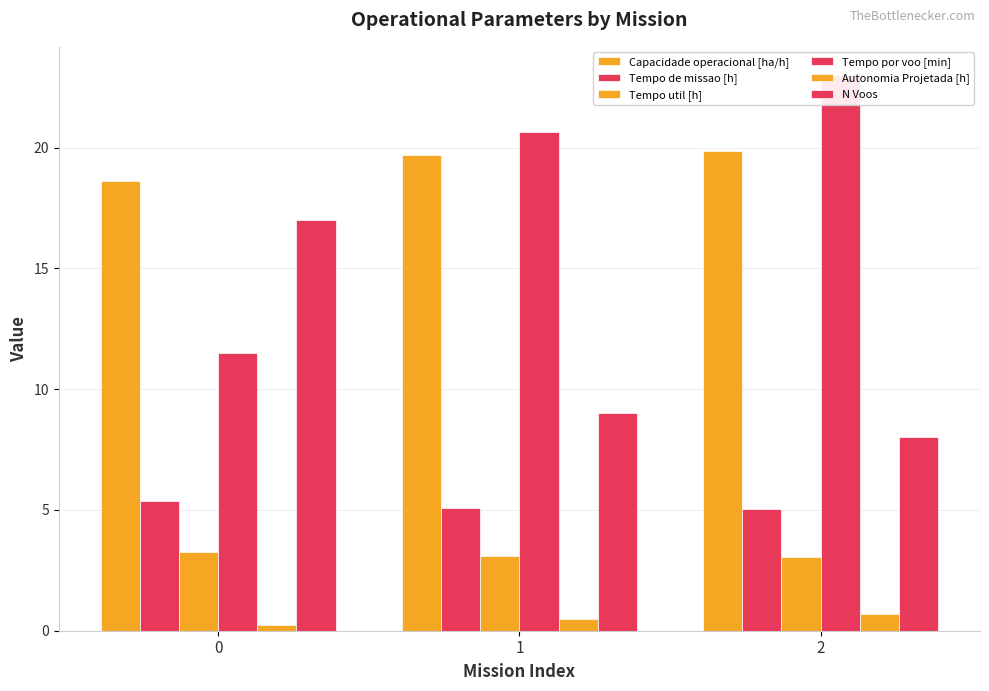

What is the lowest value of the N Voos series?

8.0